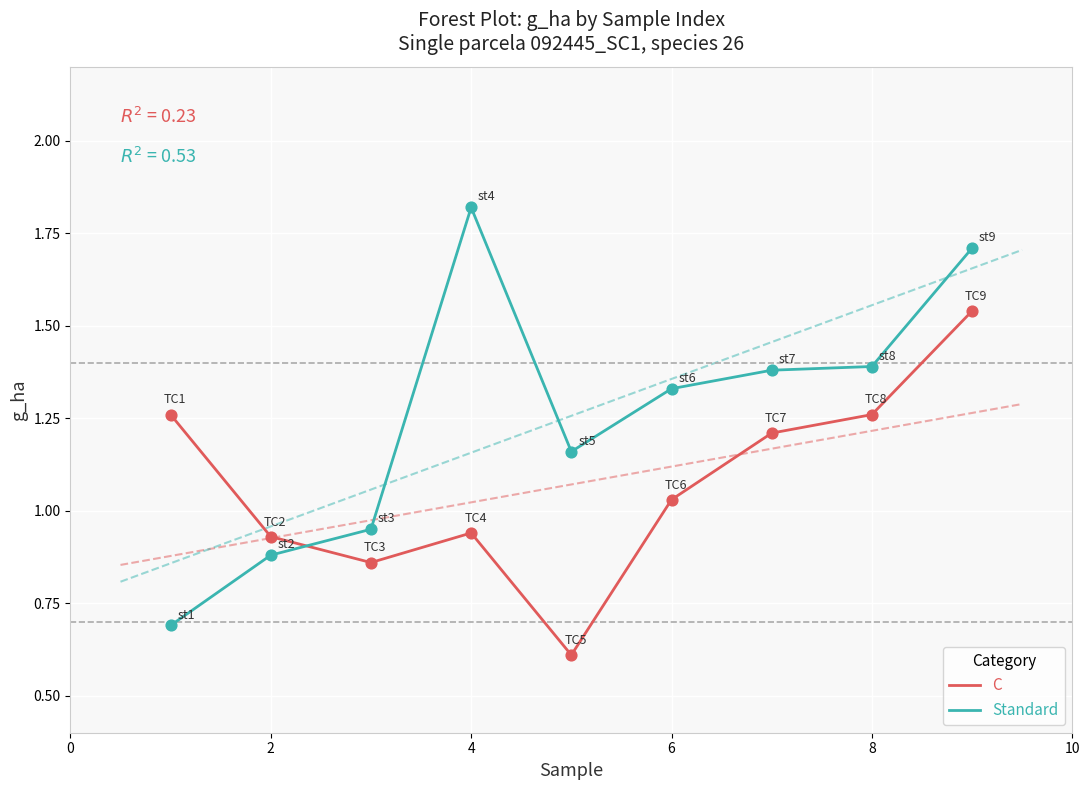

How many intersections are there between C and Standard?

1